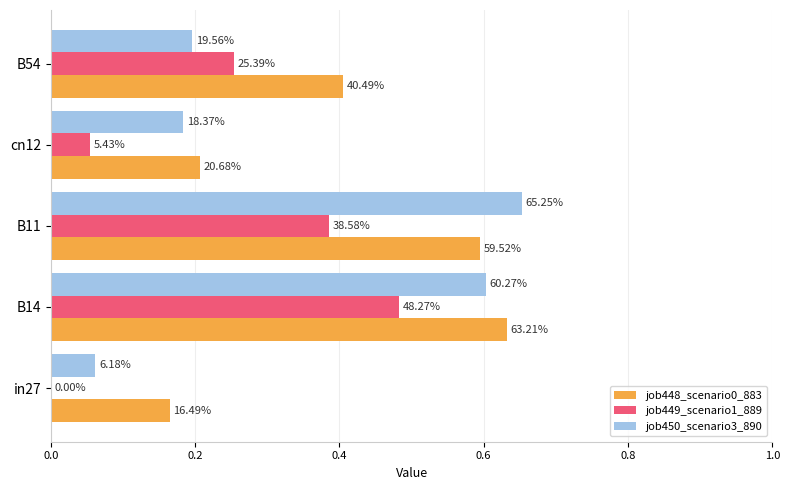

What is the value of the job448_scenario0_883 bar at the 4th from the left?

0.2